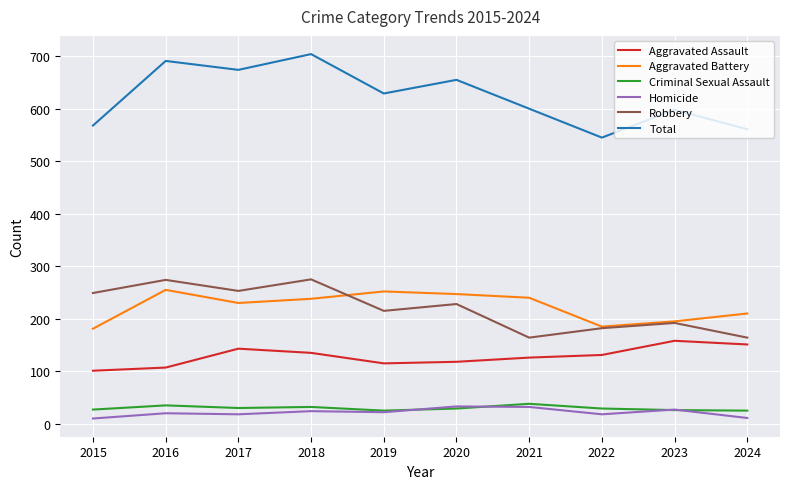

True or false: Total and Aggravated Assault intersect in this chart.

False